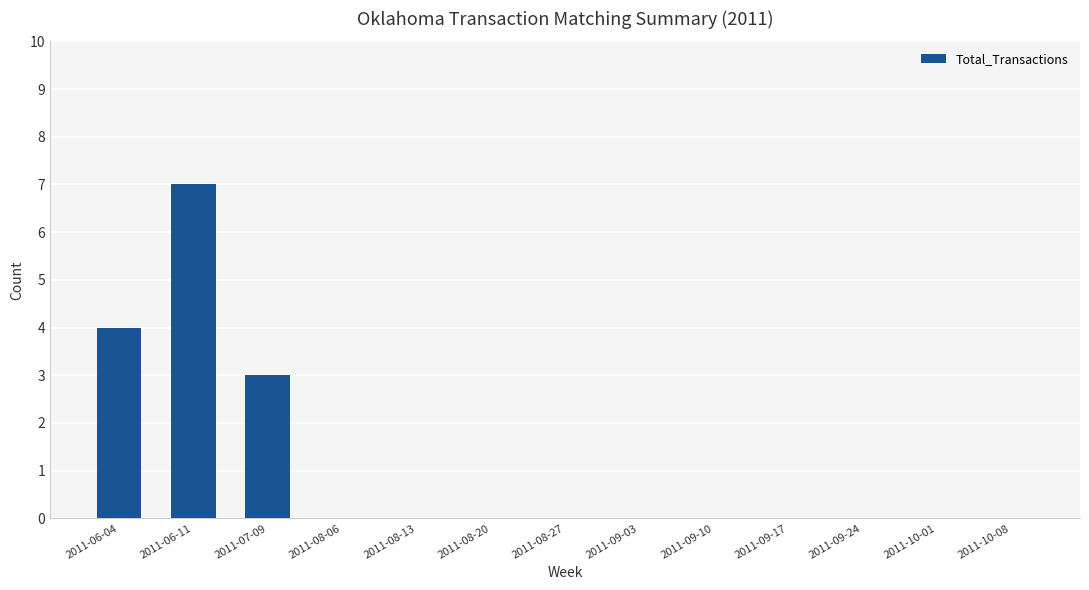

Between 2011-06-04 and 2011-06-11, which is larger?

2011-06-11